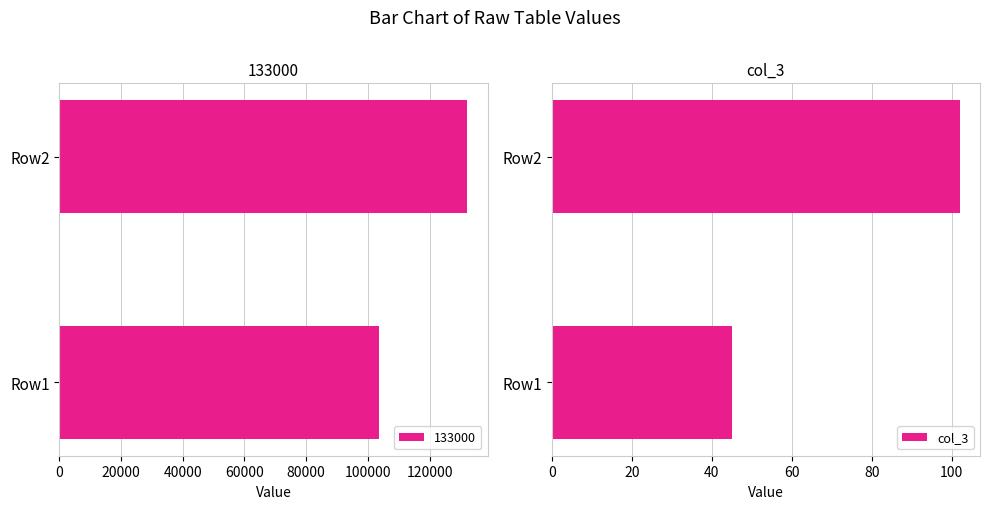

Where is col_3 nearest to the value 73?

Row1